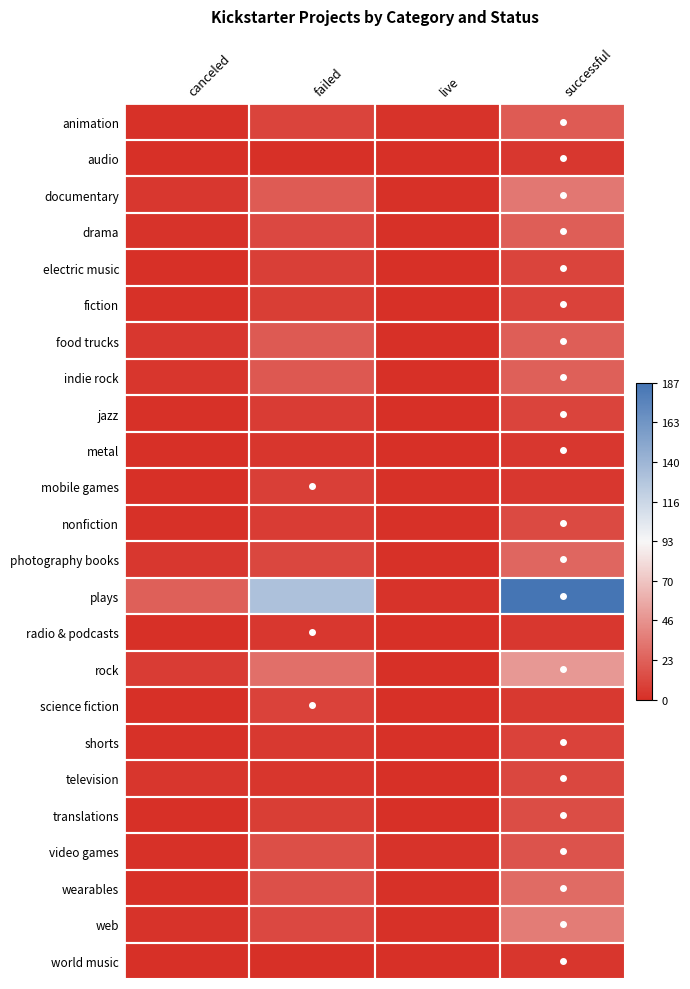

Count the number of data series in this chart.

24